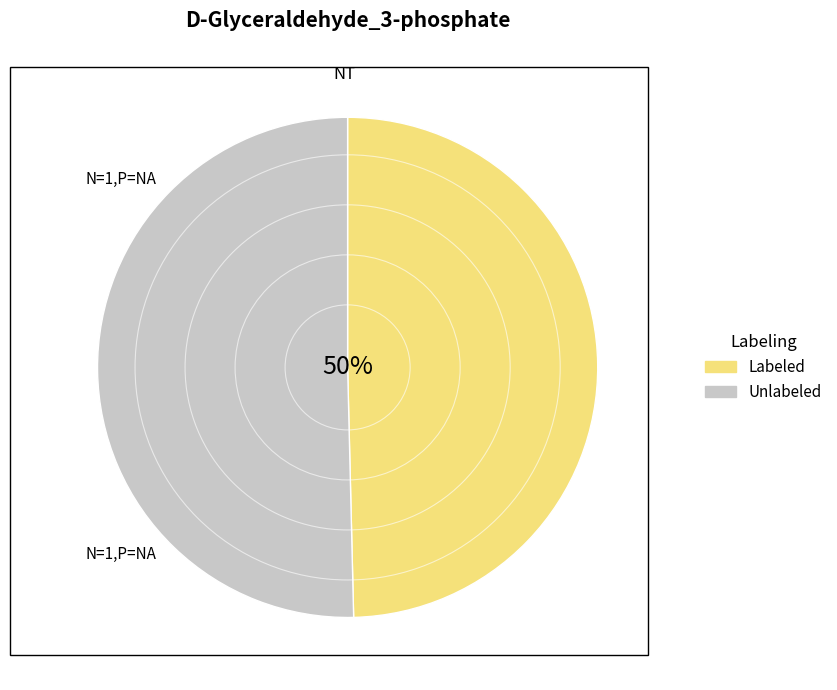

To the nearest percent, what is the average slice percentage?

50%